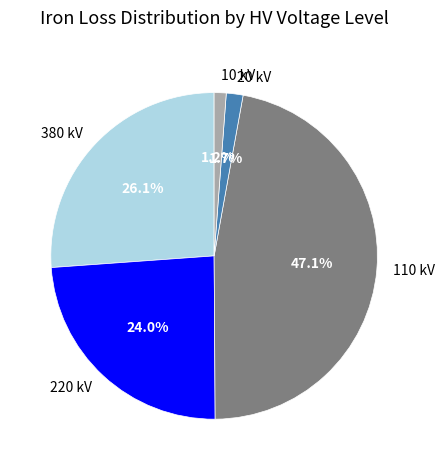

What percentage is the 10 slice, to the nearest percent?

1%